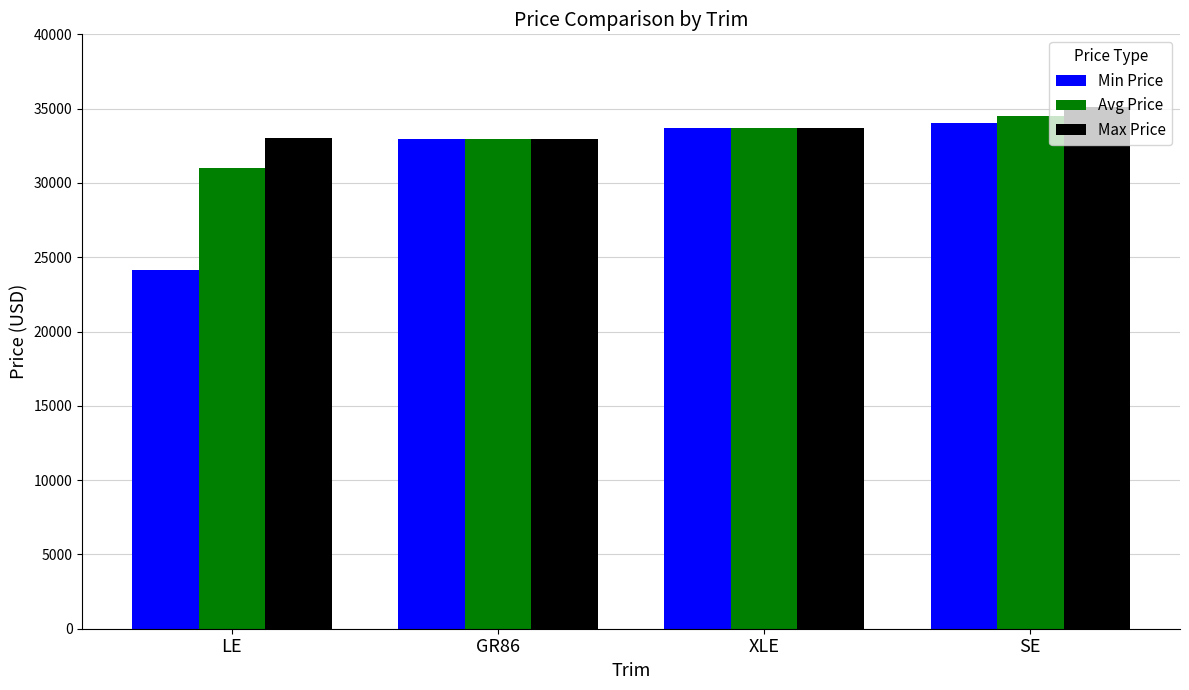

At which label is Max Price closest to 34061?

XLE